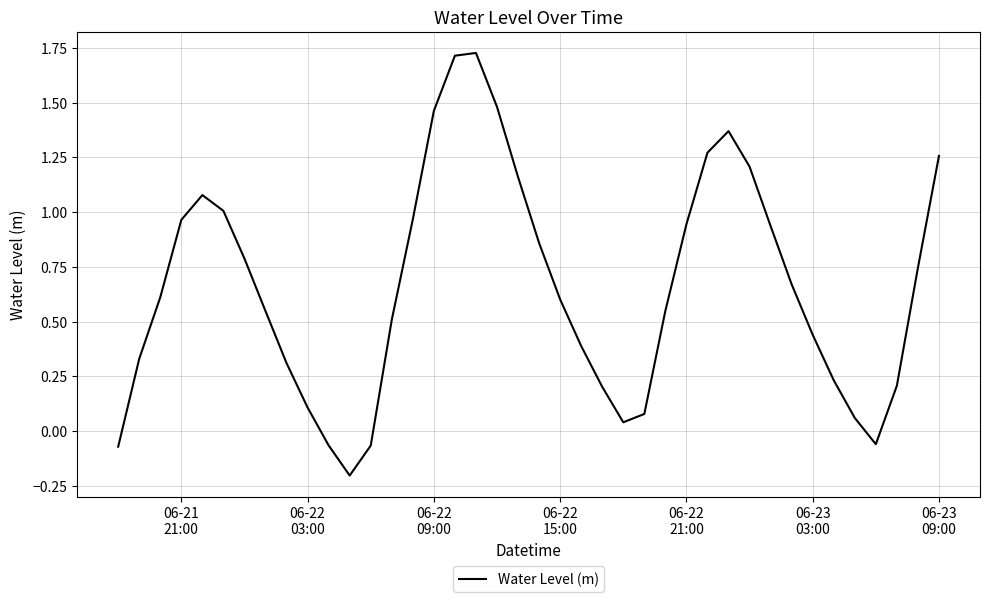

How many lines are shown in the chart?

1